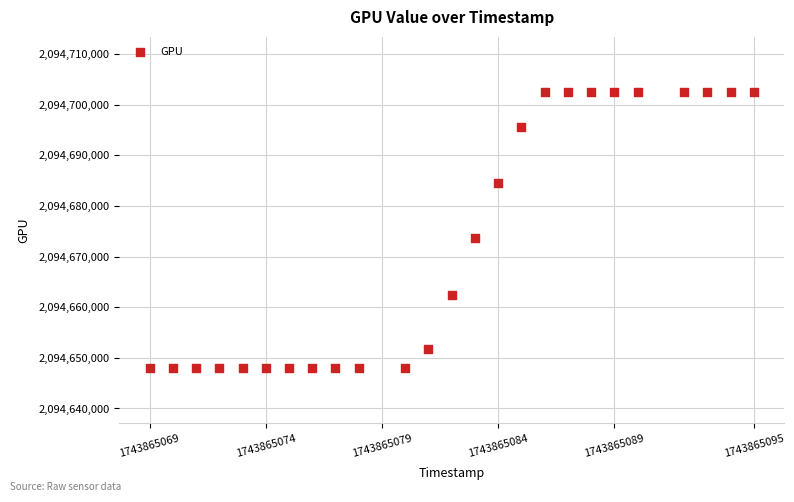

What is the range of X values (max minus min)?

26